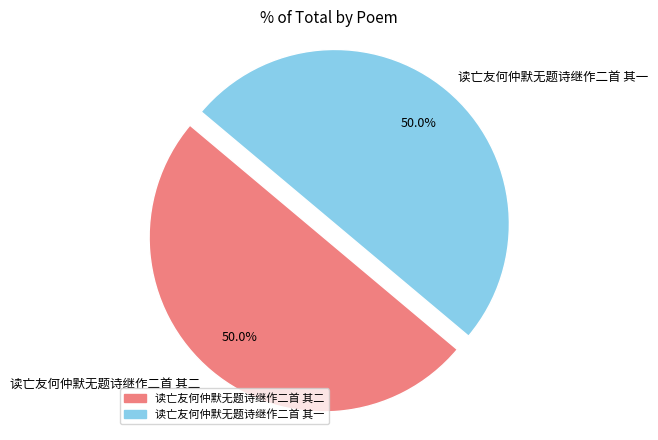

To the nearest percent, what percentage of the pie is 读亡友何仲默无题诗继作二首 其二?

50%